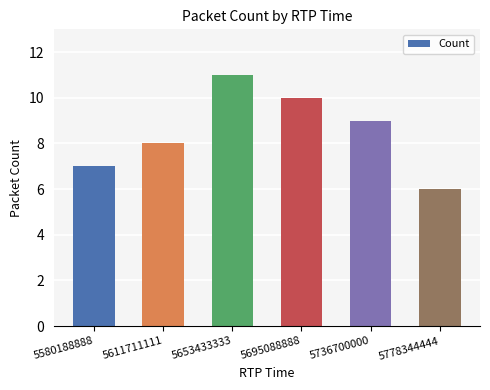

Is it true that the value at 5653433333 is 11?

True